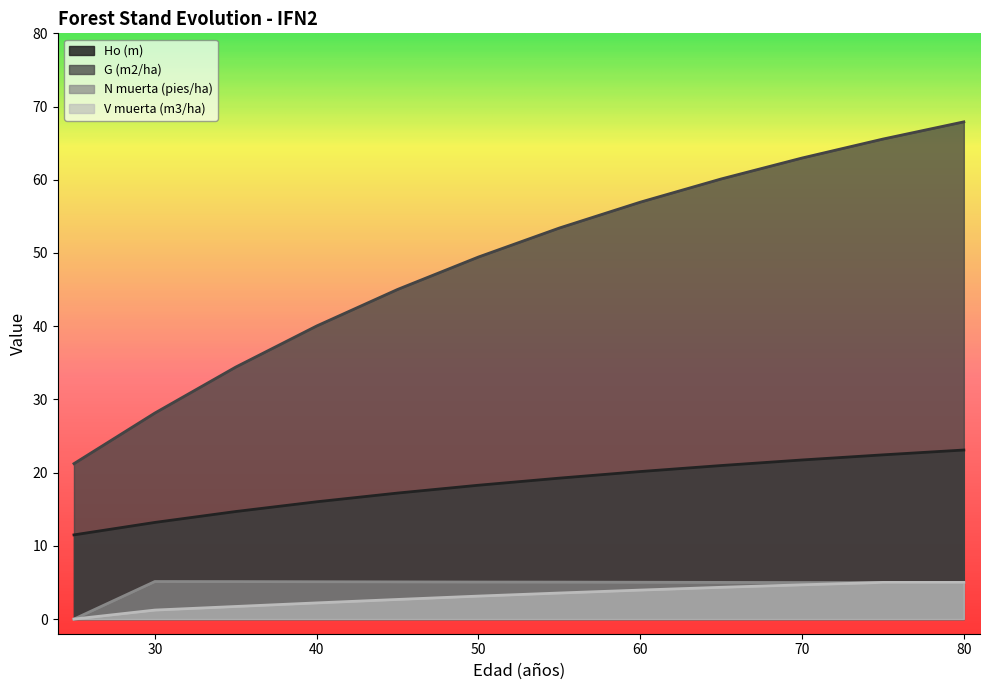

Is it true that G (m2/ha) equals 42.9 at 30?

False